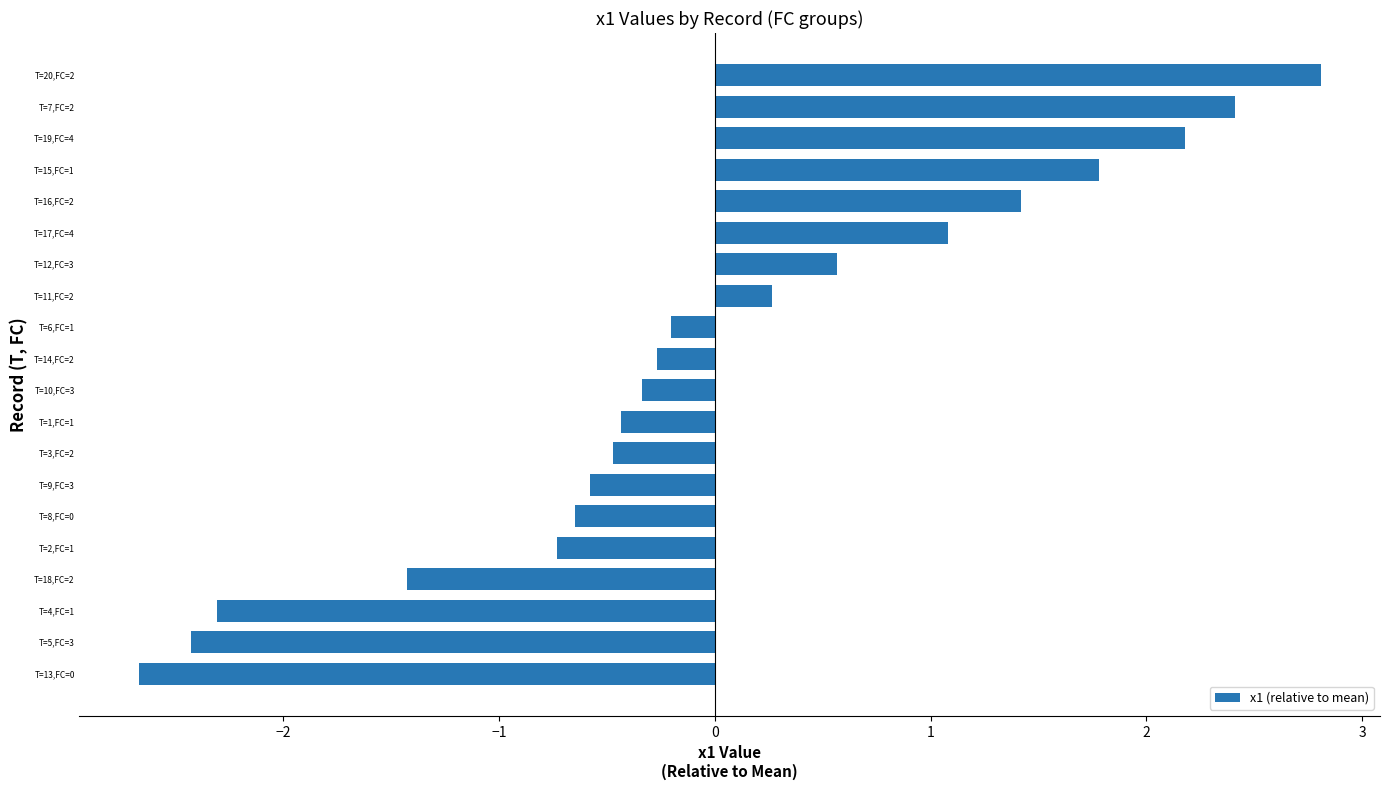

At which category does the chart reach its minimum across all series?

T=13,FC=0